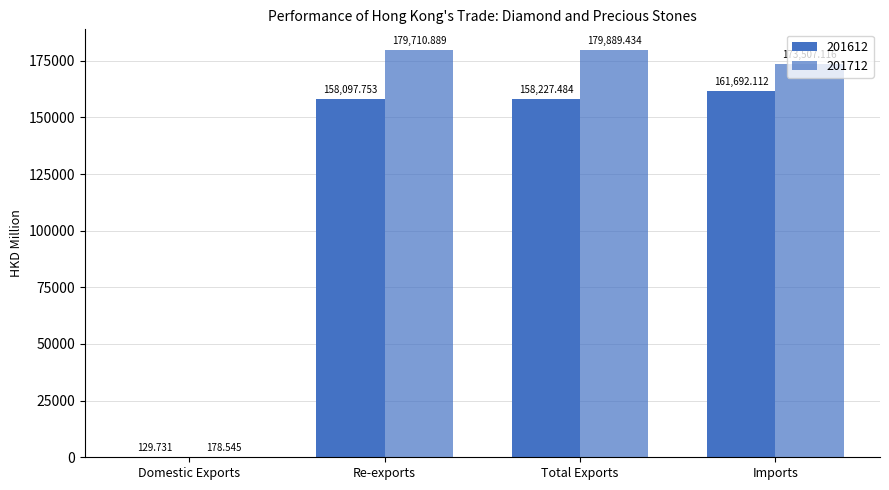

What is the total value across all series at Total Exports?

338116.9